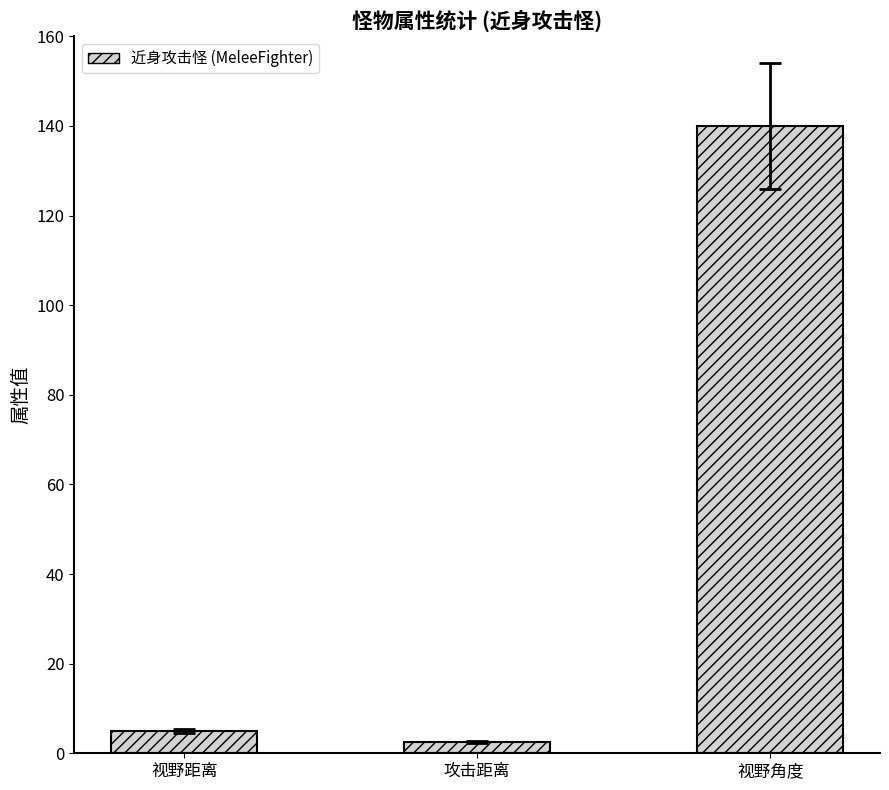

What is the difference between the values at 视野角度 and 视野距离?

135.0